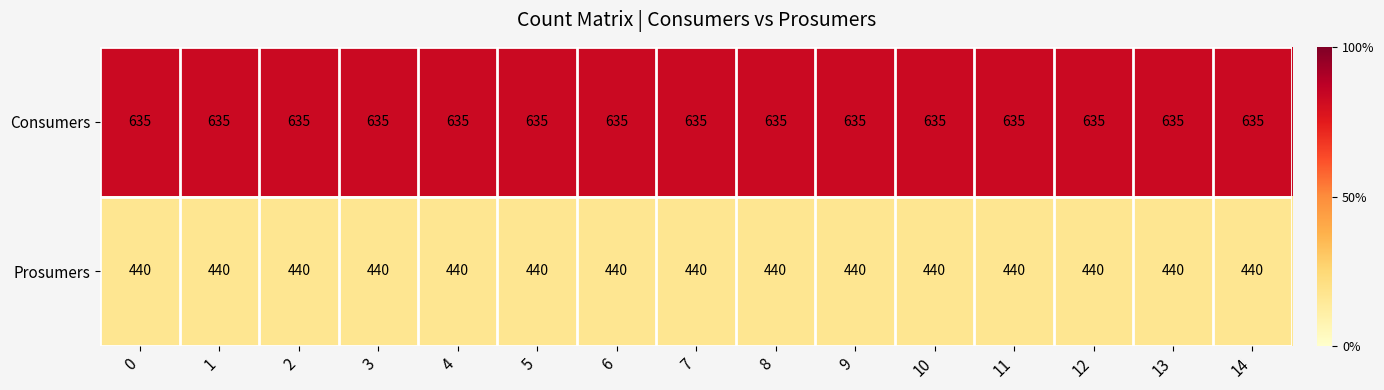

What is the average value of the Consumers series?

635